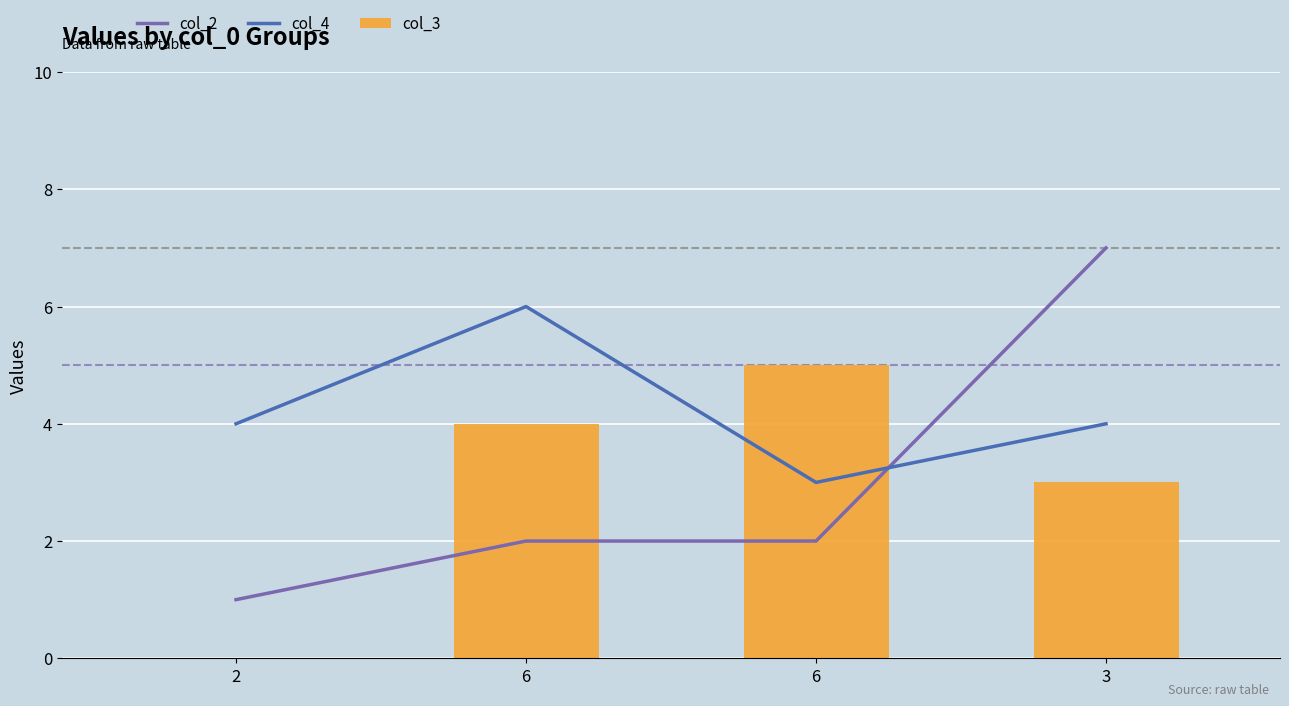

Which series has the largest range (max minus min)?

col_2